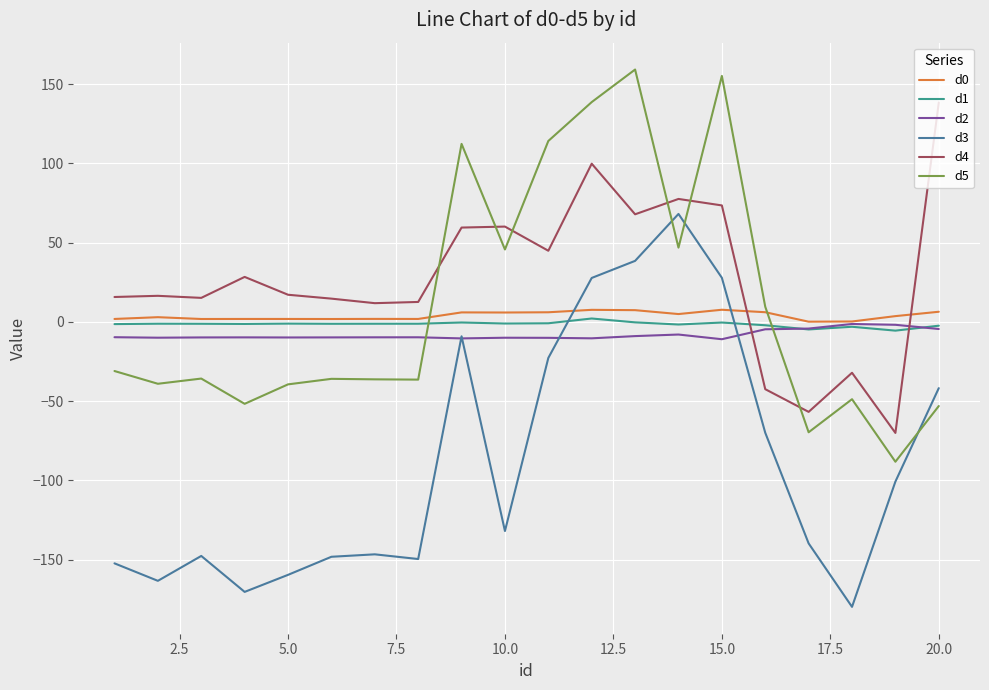

Does the chart have visible grid lines?

Yes